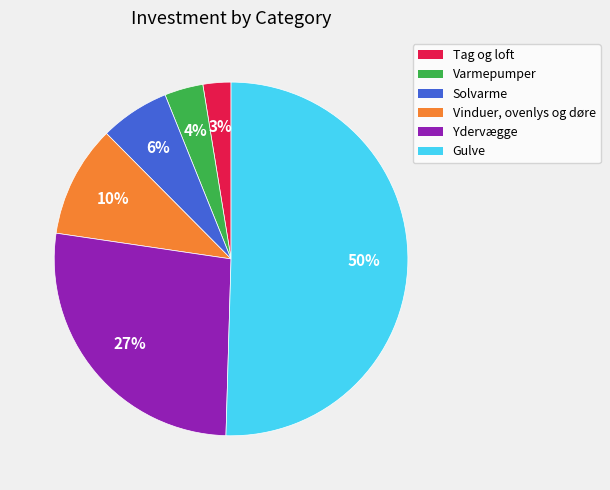

Count the number of slices in the pie.

6